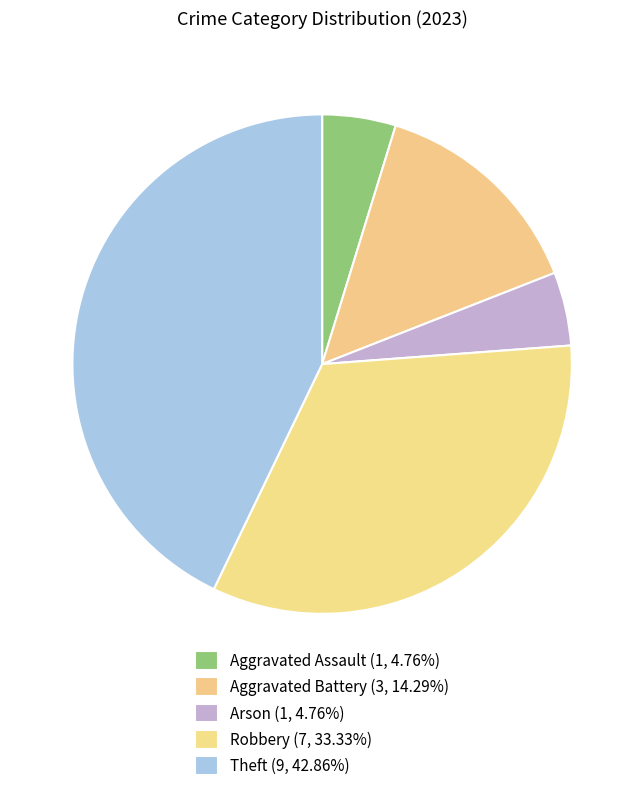

Count the number of slices in the pie.

5